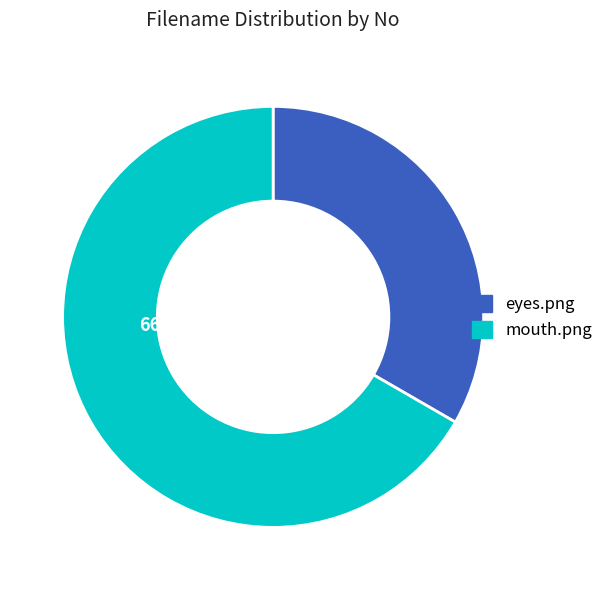

To the nearest percent, what portion does mouth.png represent?

67%